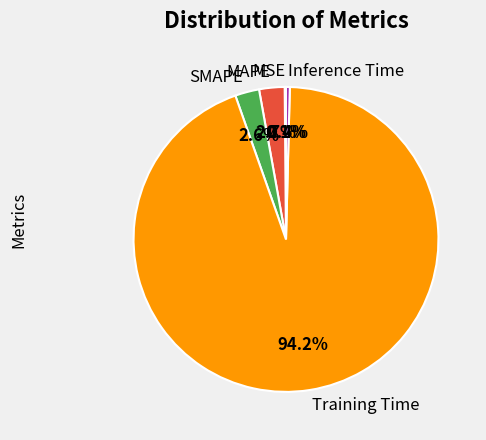

To the nearest percent, what is the difference between the Inference Time and MAPE slice percentages?

2%